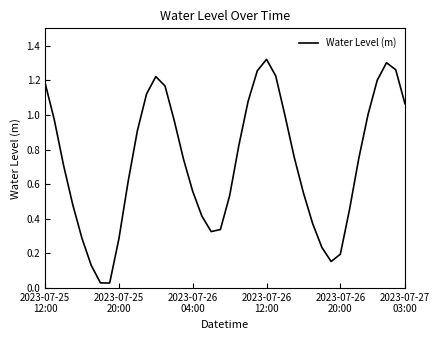

At which category does the chart reach its minimum across all series?

7